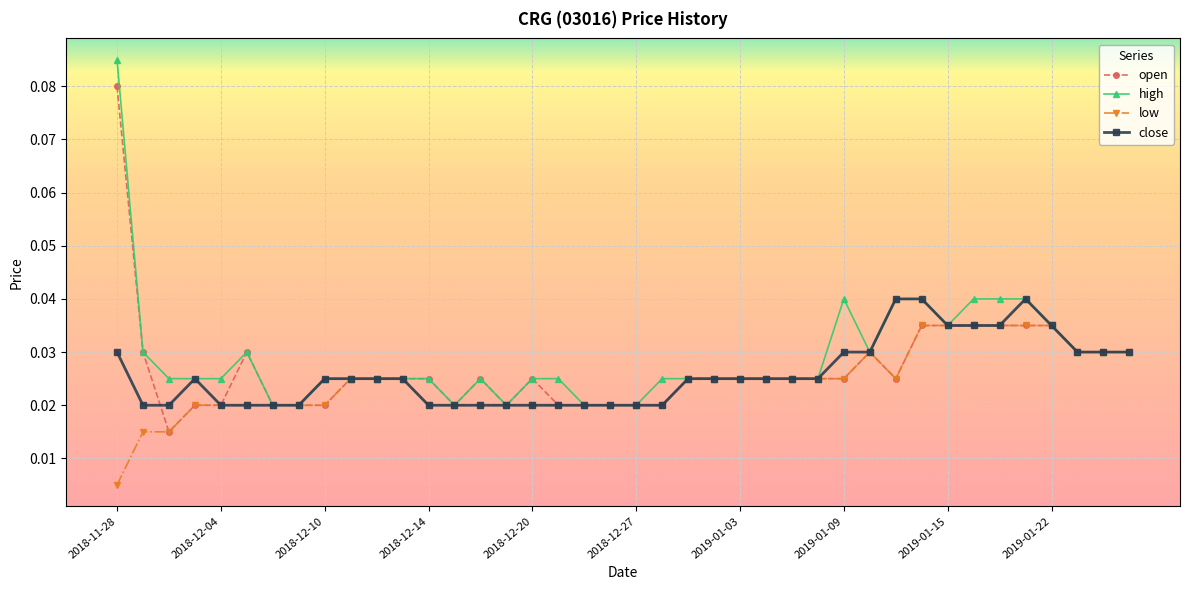

At how many categories does at least one series exceed 0?

40